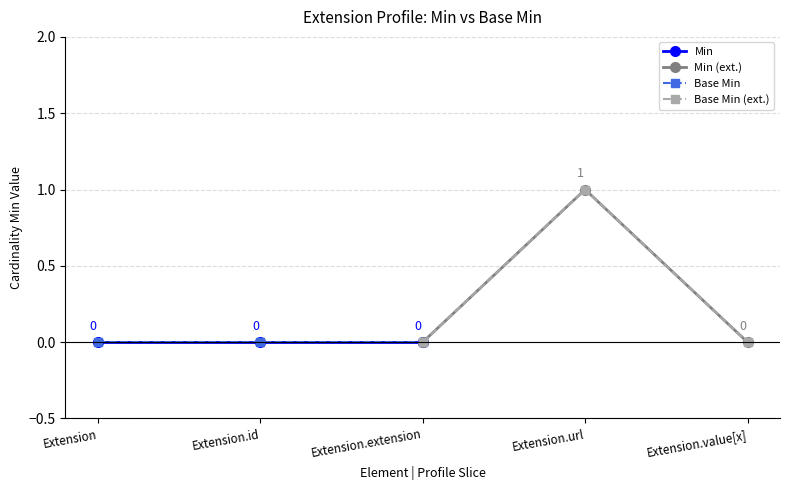

Is the value of Base Min at Extension.extension greater than the value of Min (ext.) at Extension.extension?

No